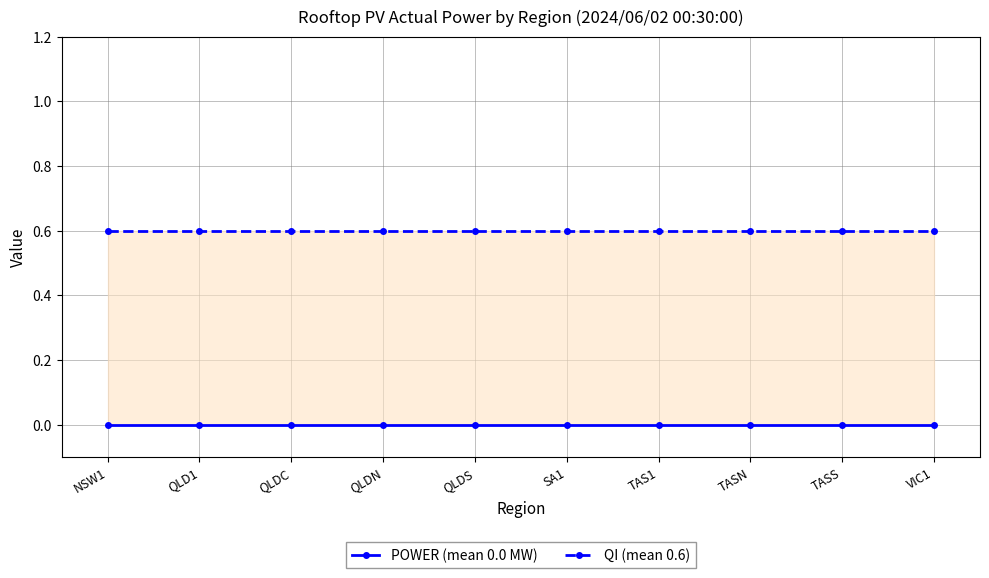

Is it true that POWER (mean 0.0 MW) equals 0.0 at QLDN?

True